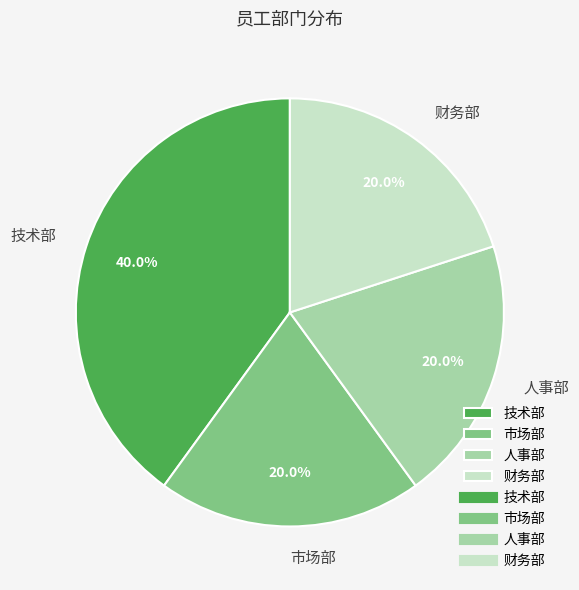

Does 财务部 represent more than half of the total?

No